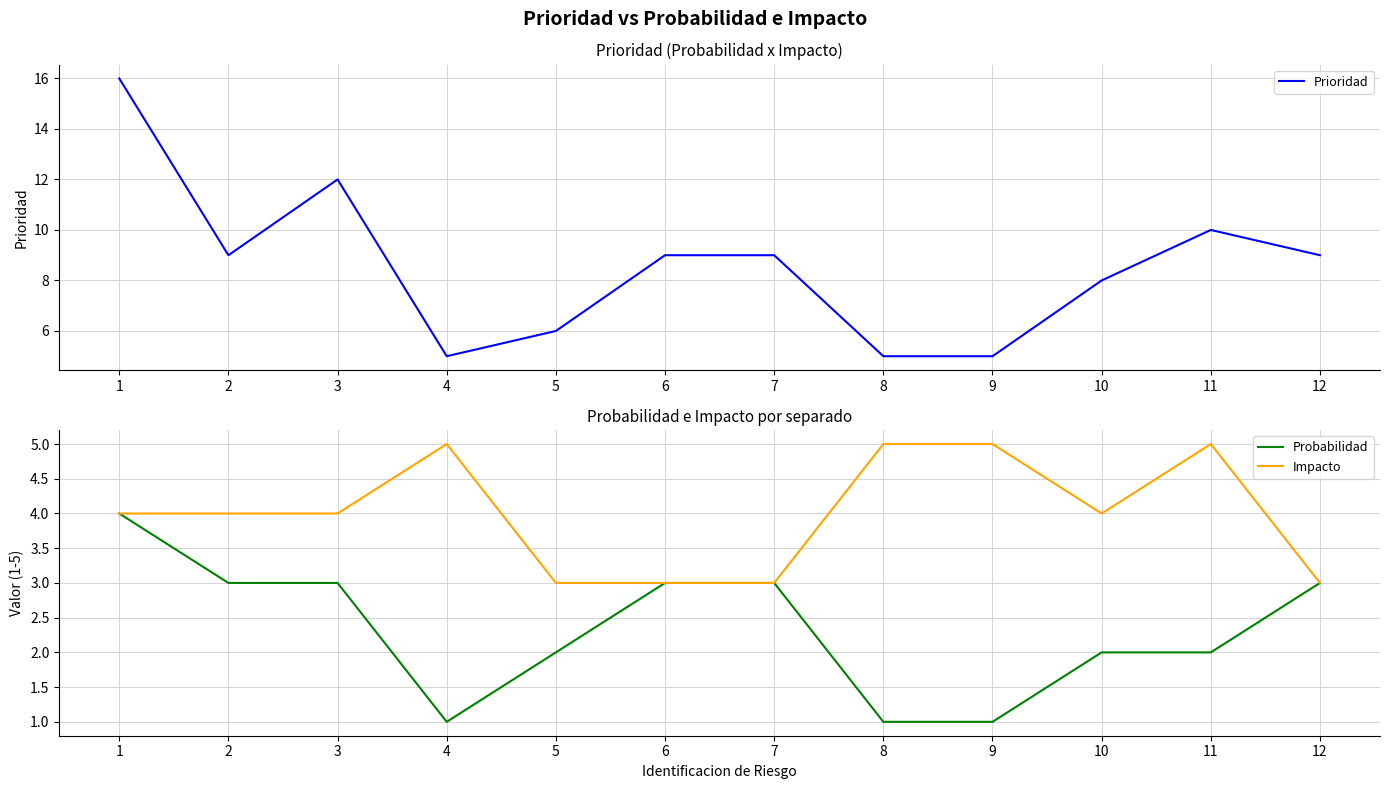

Reading left to right, extract all data points from this chart.

Prioridad: 16	9	12	5	6	9	9	5	5	8	10	9
Probabilidad: 4	3	3	1	2	3	3	1	1	2	2	3
Impacto: 4	4	4	5	3	3	3	5	5	4	5	3